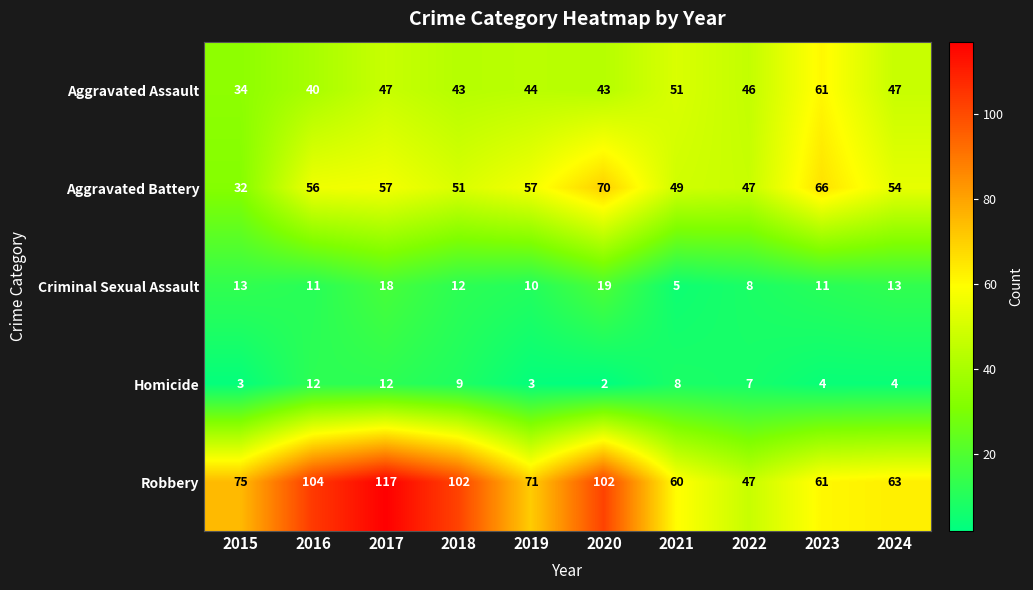

Which series has the largest range (max minus min)?

Robbery